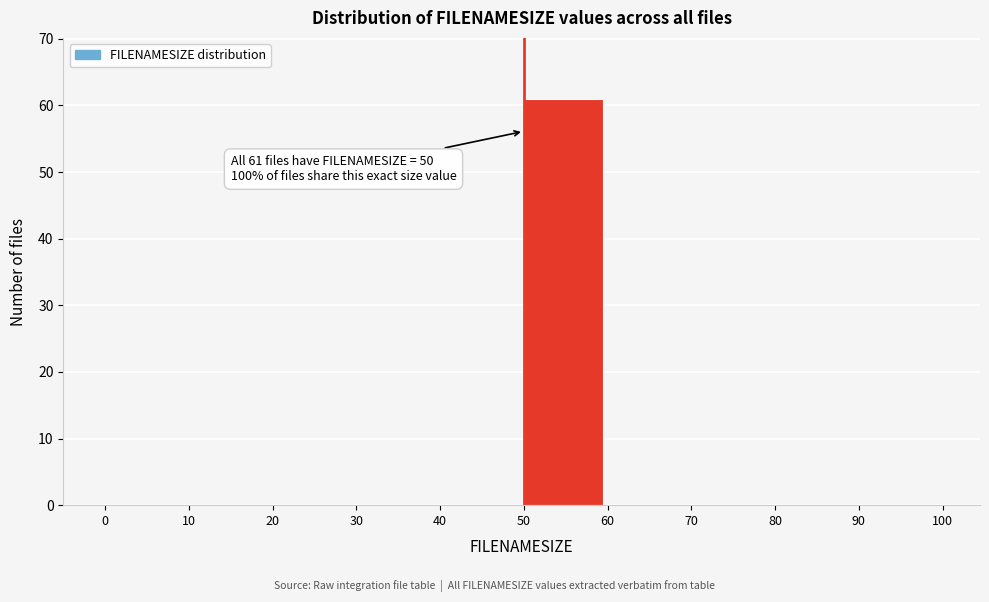

Which range on the x-axis has the tallest bar?

50 to 60